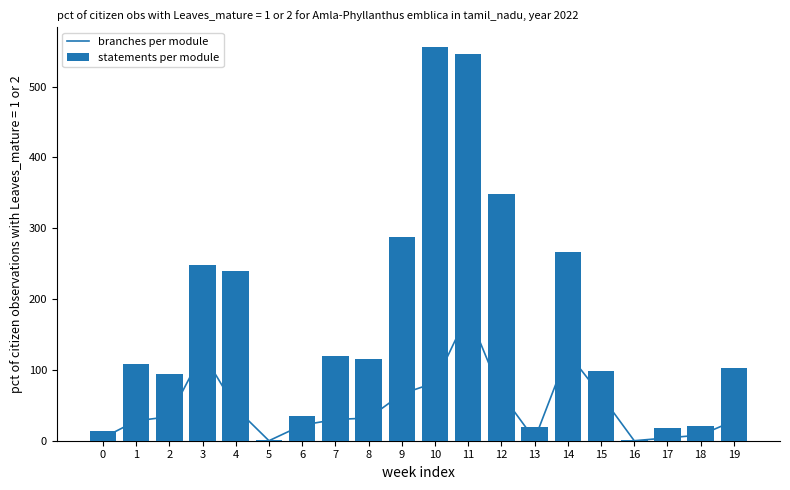

Rank the series by their average value, from lowest to highest.

branches per module, statements per module